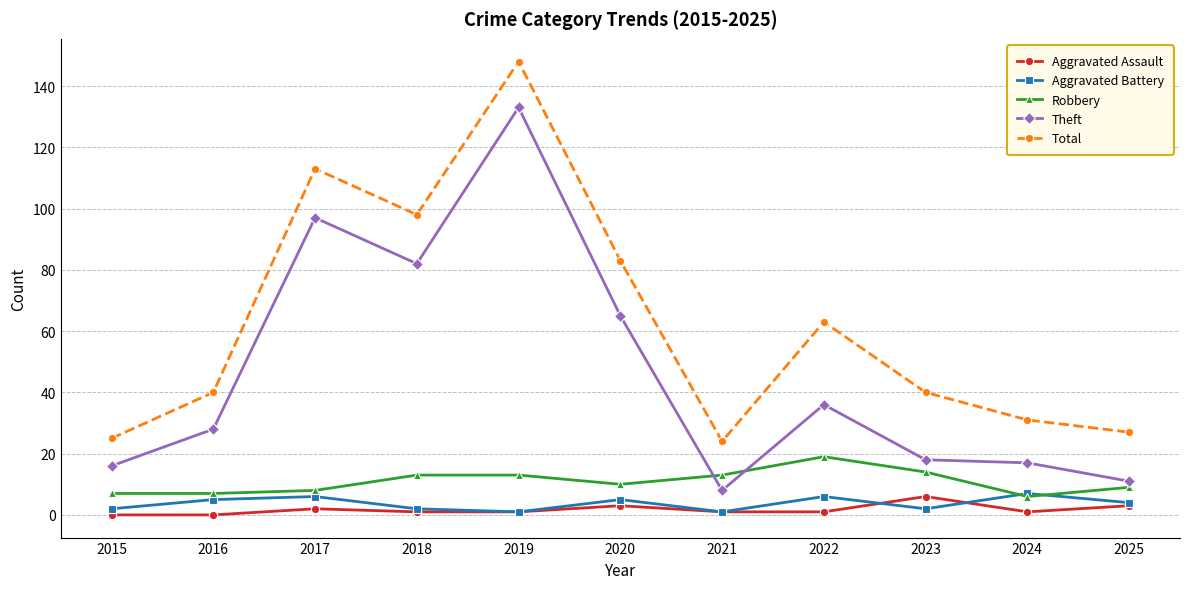

What is the difference between the maximum and minimum values in the Aggravated Assault series?

6